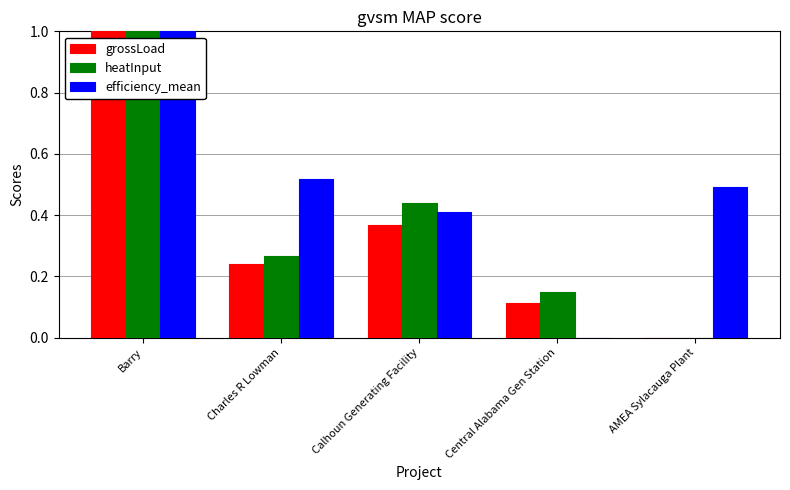

Between Charles R Lowman and Central Alabama Gen Station, which series saw the biggest shift?

efficiency_mean